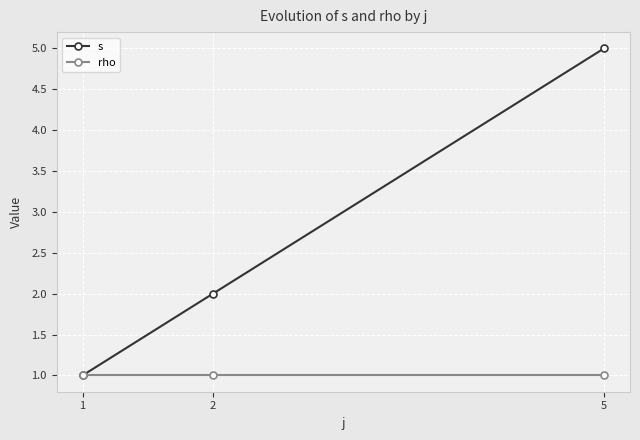

What is the greatest value displayed?

5